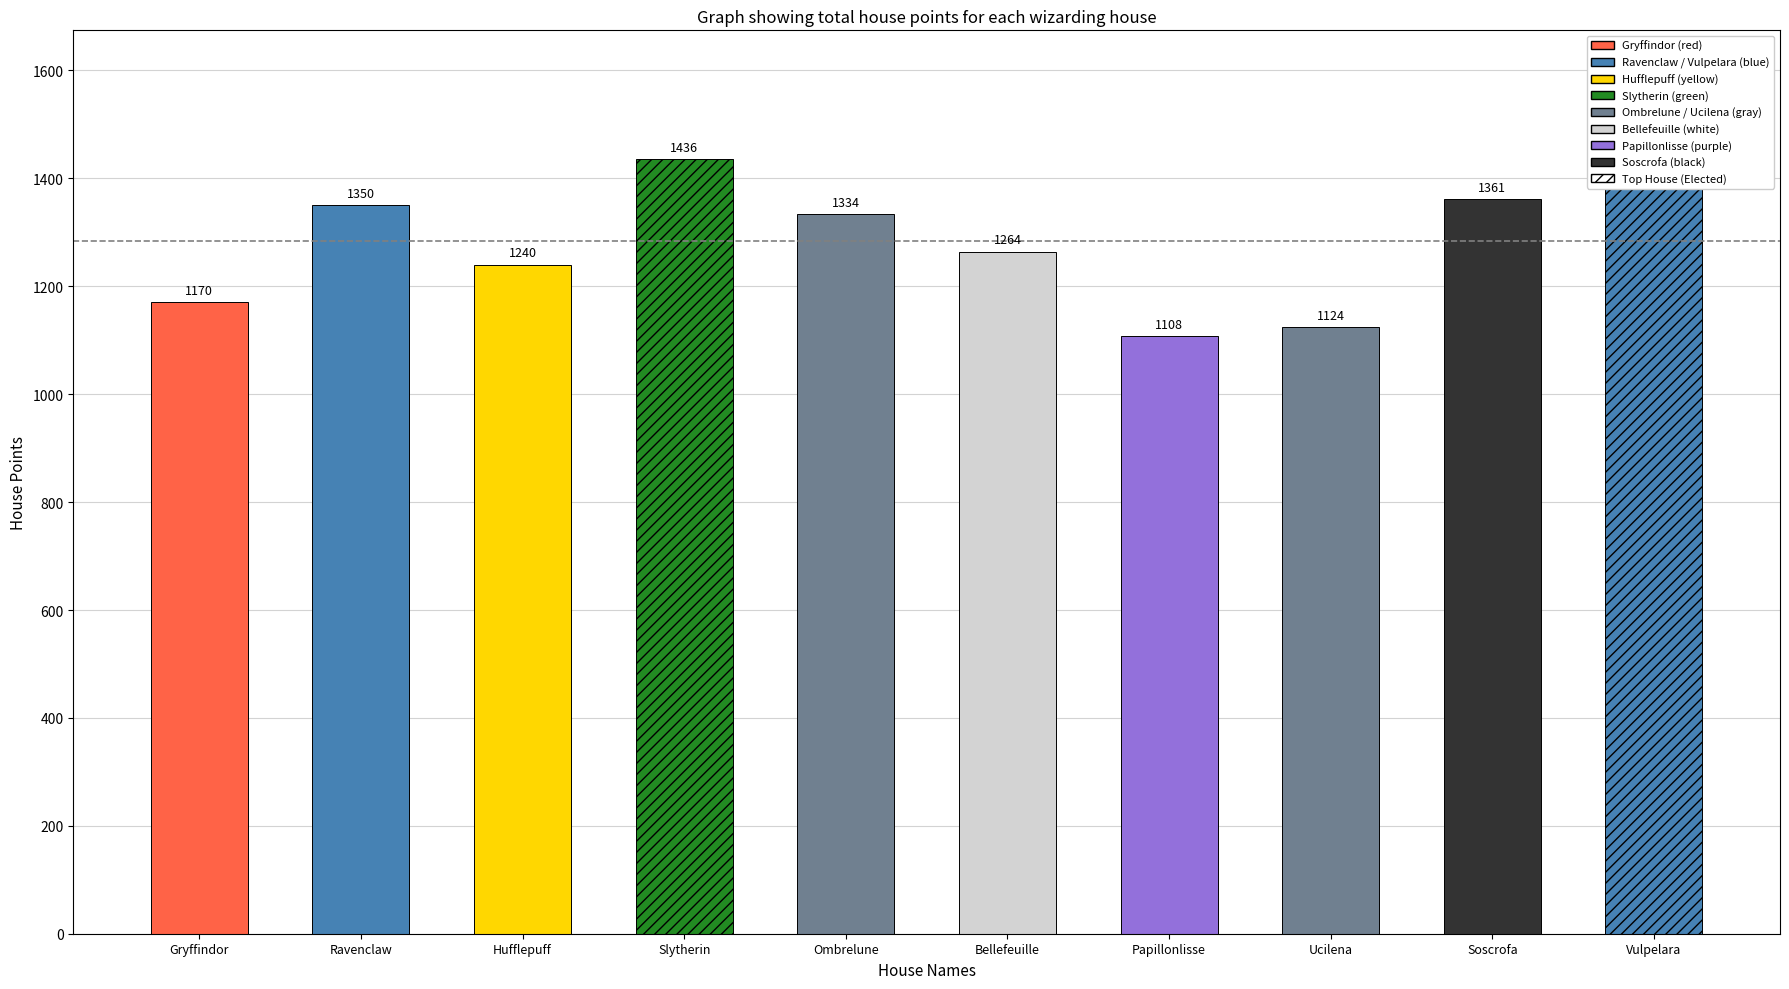

How many distinct data groups are displayed?

1